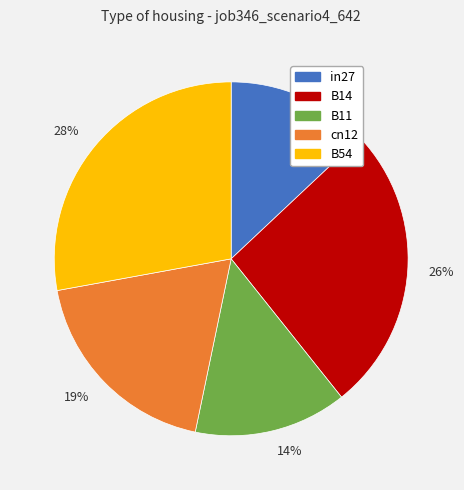

The 19% slice represents 19% of the pie. True or false?

True